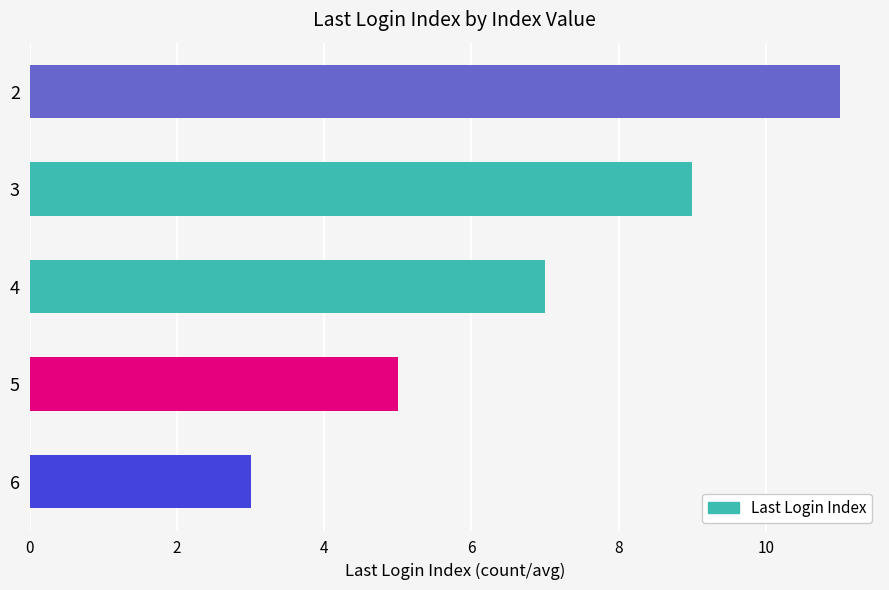

What is the value of the 4th bar from the top?

5